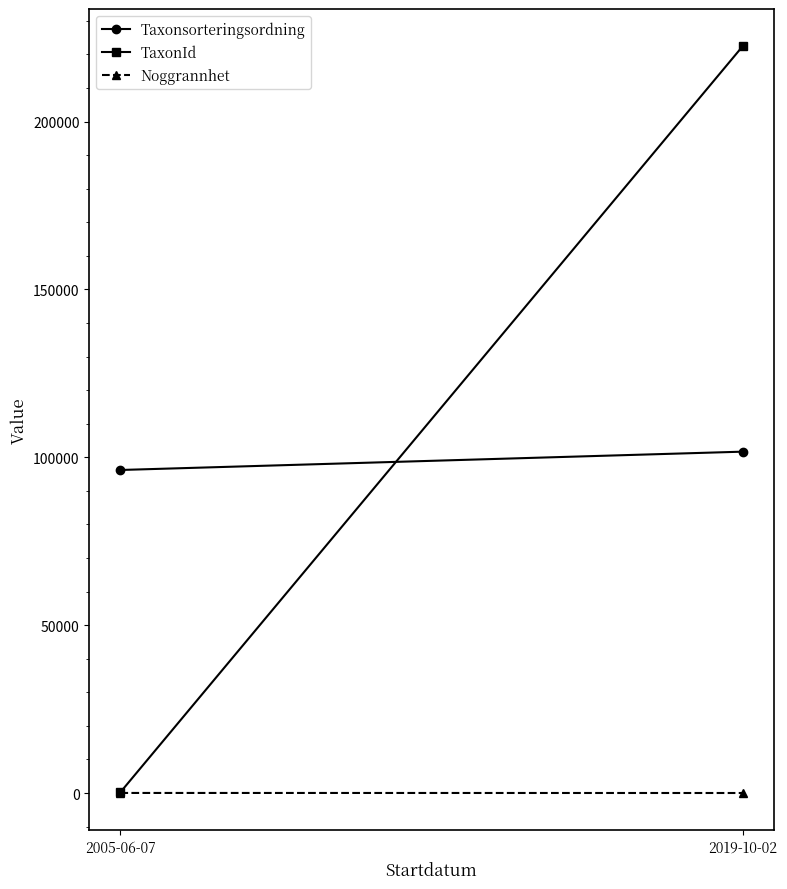

How many categories are shown in the chart?

2